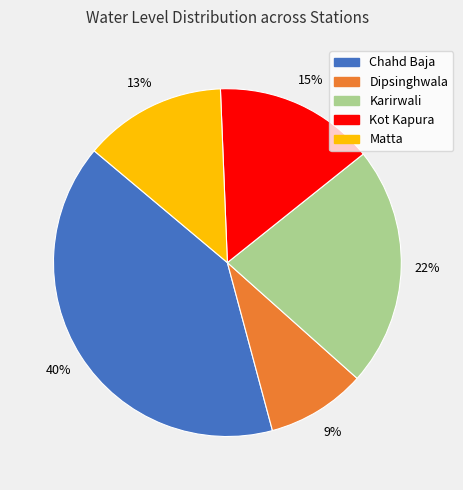

Rank the categories by value from highest to lowest.

Chahd Baja, Karirwali, Kot Kapura, Matta, Dipsinghwala